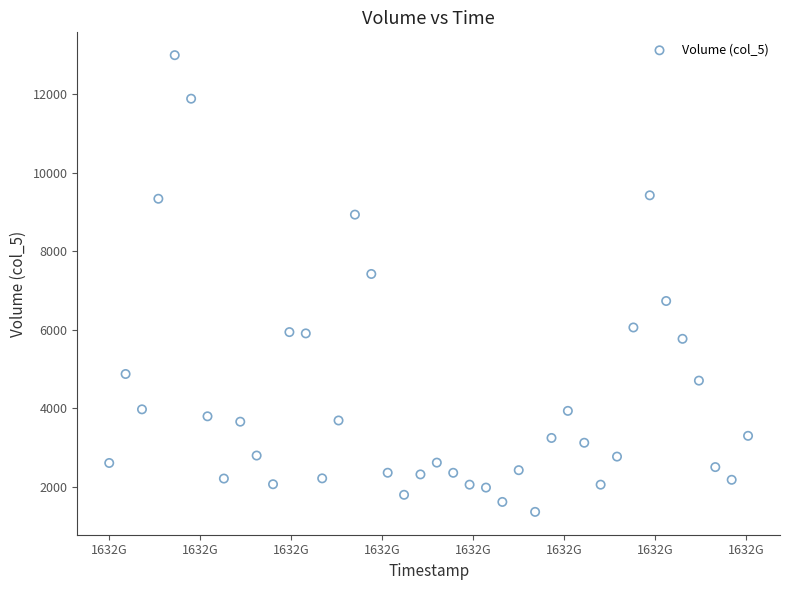

What Y value in the scatter plot is closest to 7179?

7422.4